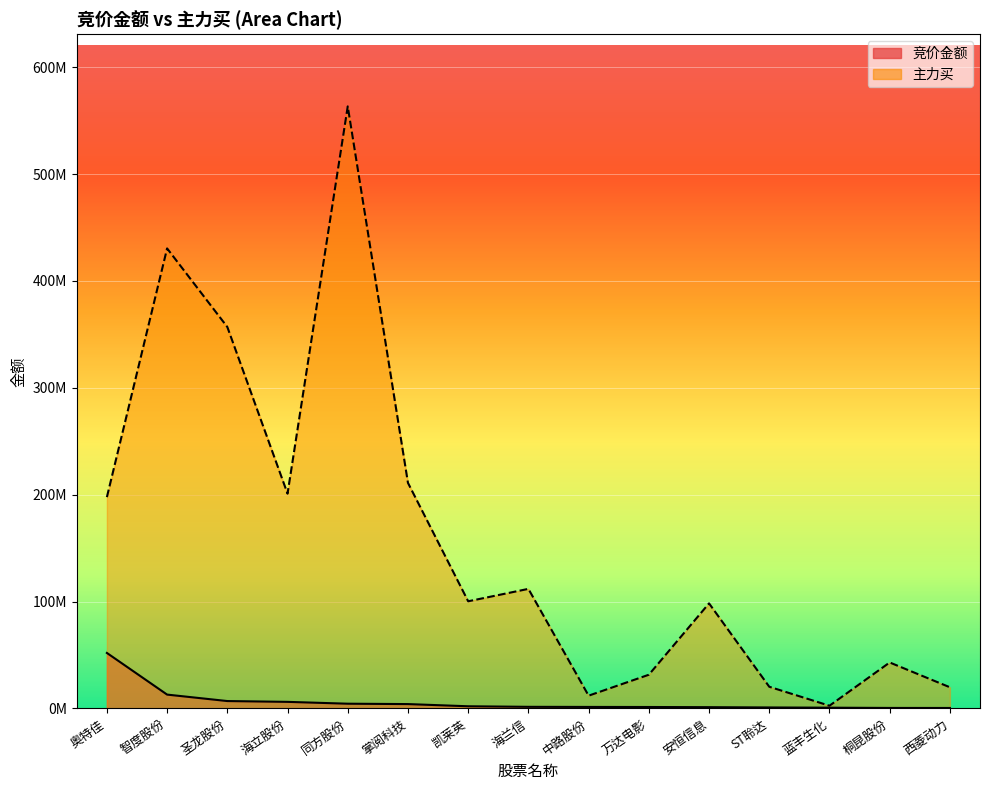

The value of 竞价金额 at ST聆达 is 870176. True or false?

True